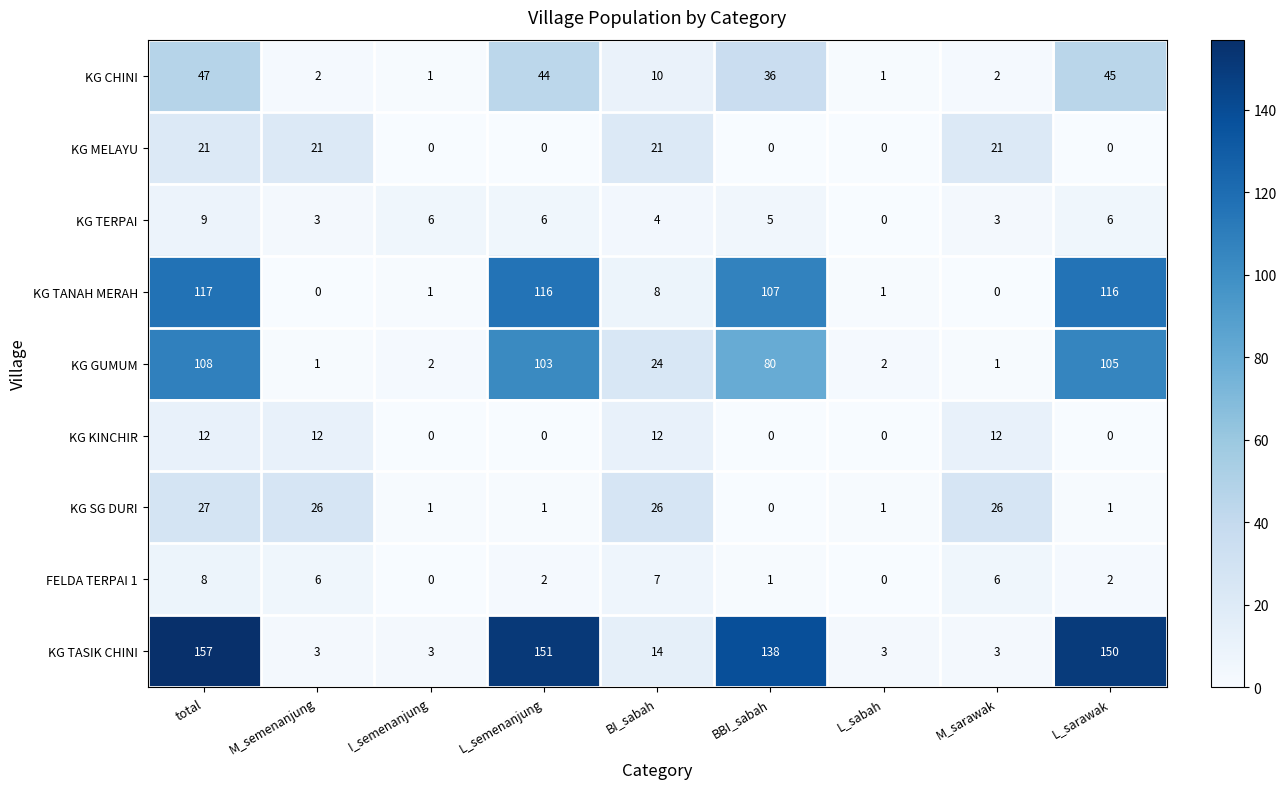

Where does the KG TERPAI series first go above 5?

total